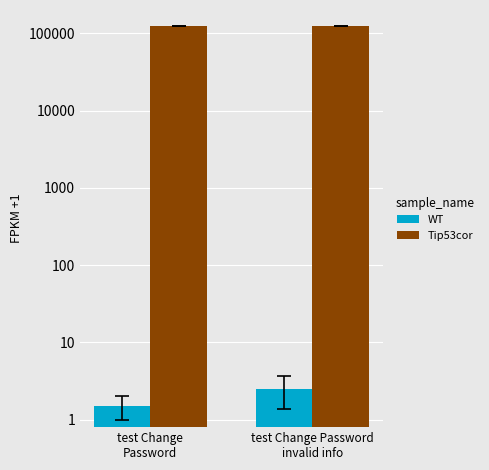

Reading left to right, transcribe all the data shown in this chart.

WT: test Change
Password=1.5	test Change Password
invalid info=2.5
Tip53cor: test Change
Password=123456.0	test Change Password
invalid info=123456.0